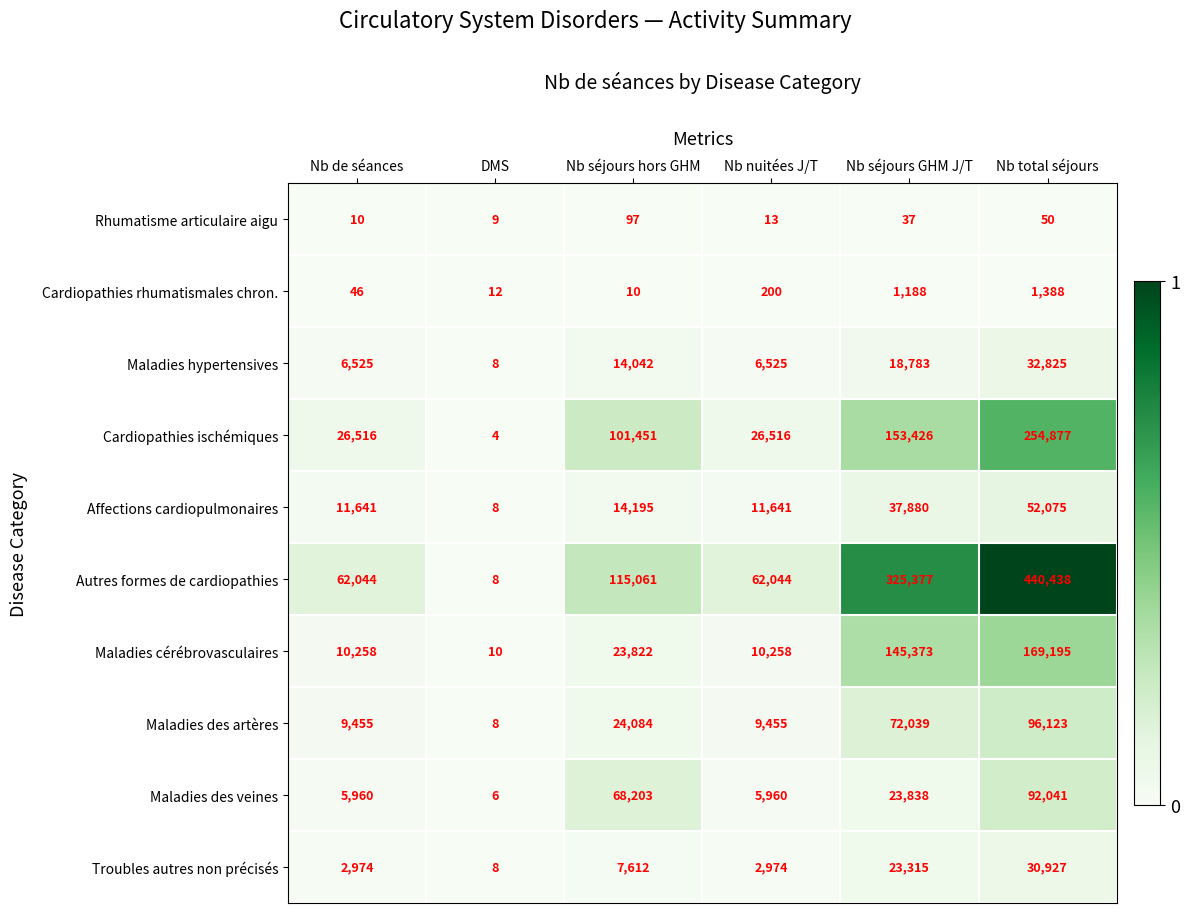

What is the lowest value of the Maladies des artères series?

8